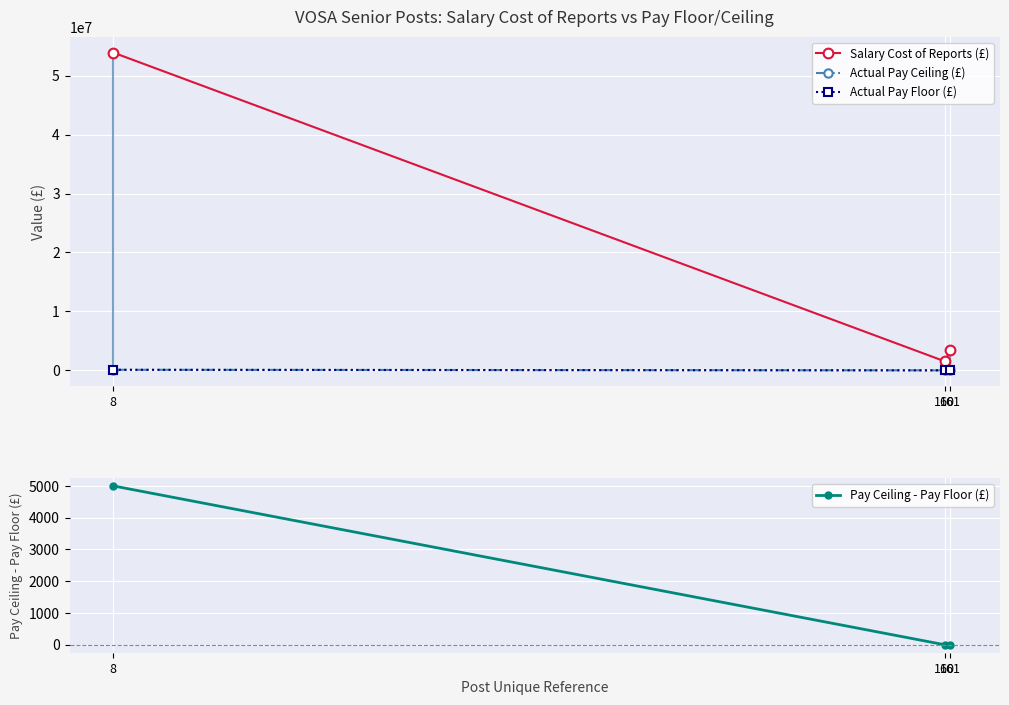

What is the maximum value for Salary Cost of Reports (£)?

53907910